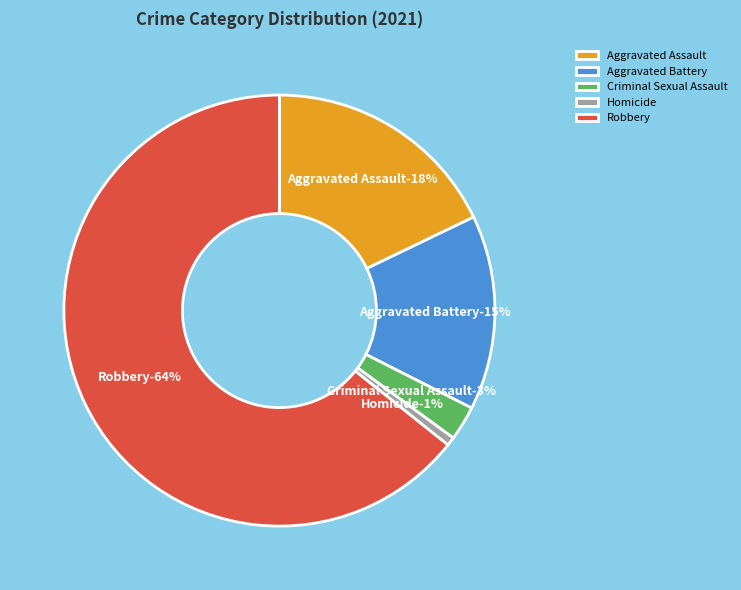

The Aggravated Battery slice represents 15% of the pie. True or false?

True